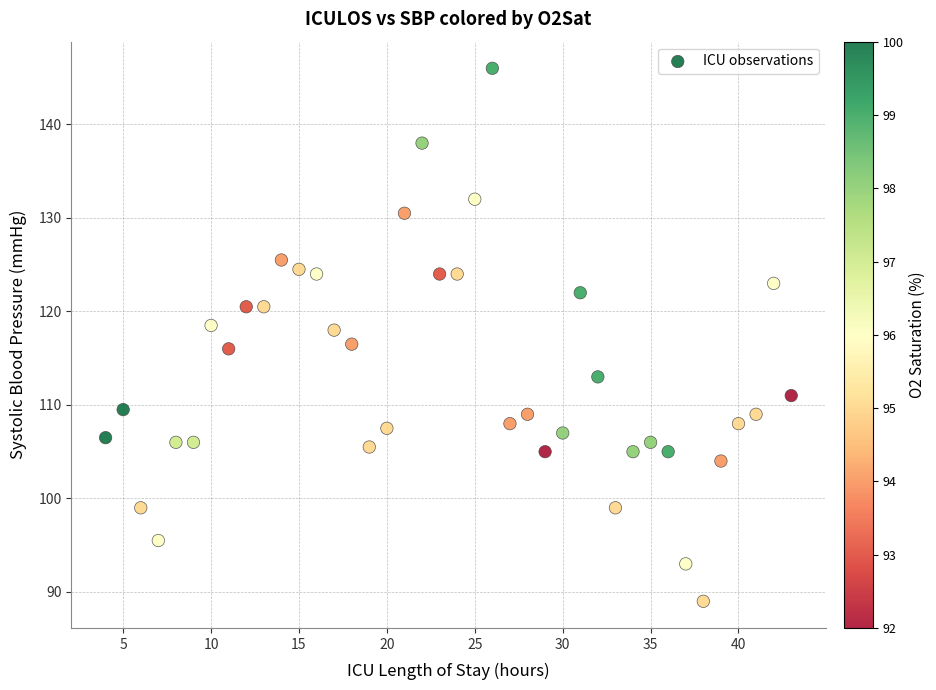

What is the range of Y values (max minus min)?

57.0